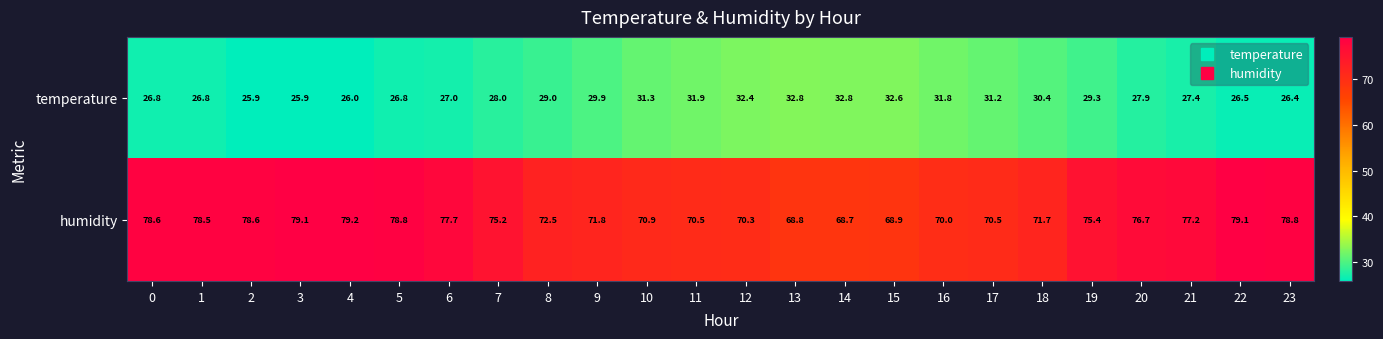

What is the difference between the temperature values at 16 and 6?

4.8